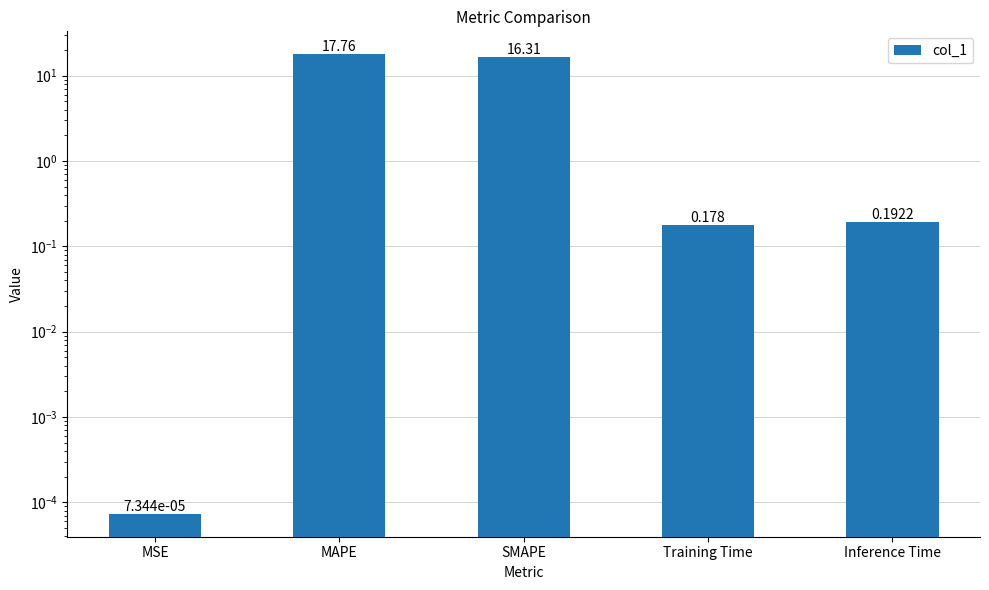

What is the label of the 3rd bar from the left?

SMAPE